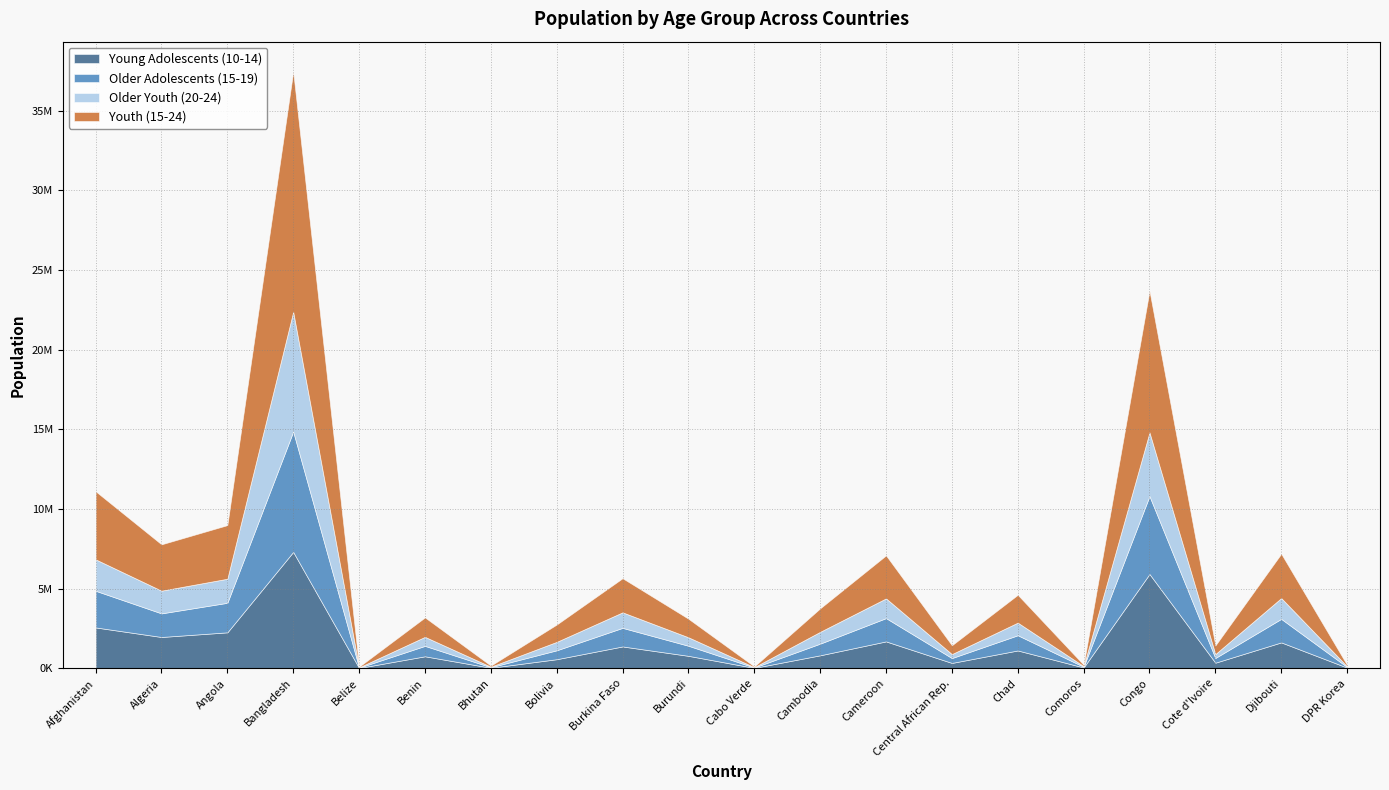

At how many categories does at least one series exceed 4793619?

2